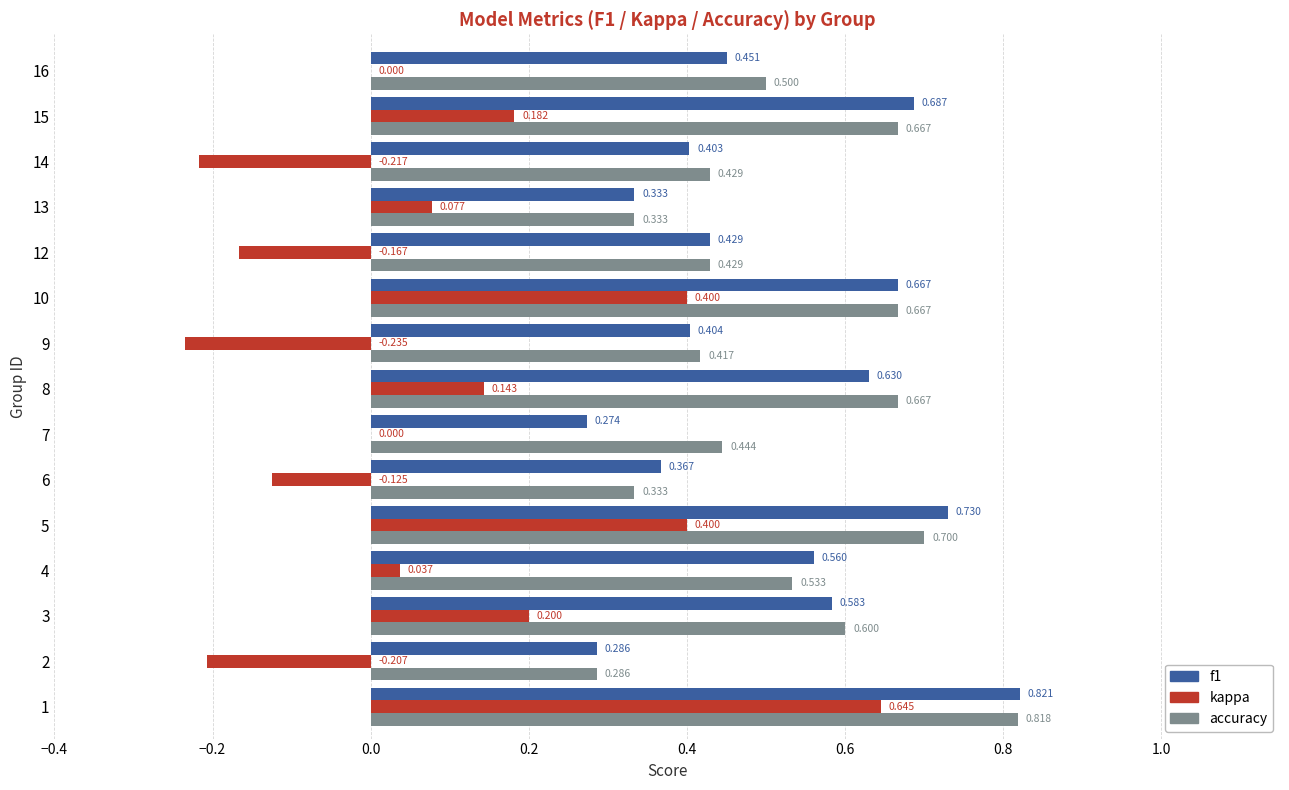

Between 6 and 9, which series saw the biggest shift?

kappa